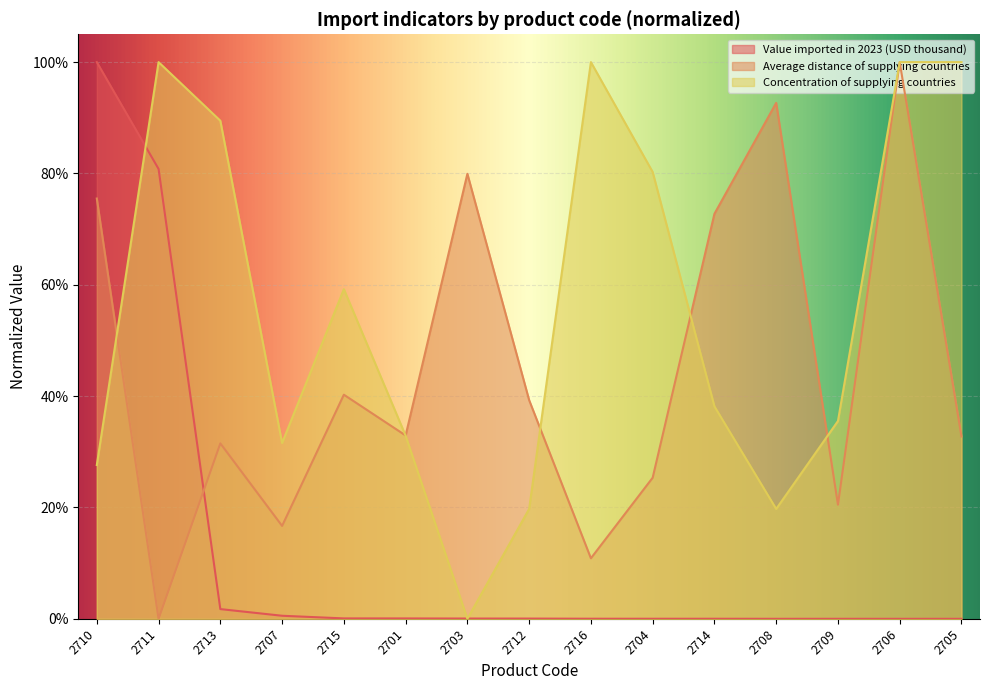

At 2705, list the series in order from largest to smallest.

Concentration of supplying countries, Average distance of supplying countries, Value imported in 2023 (USD thousand)